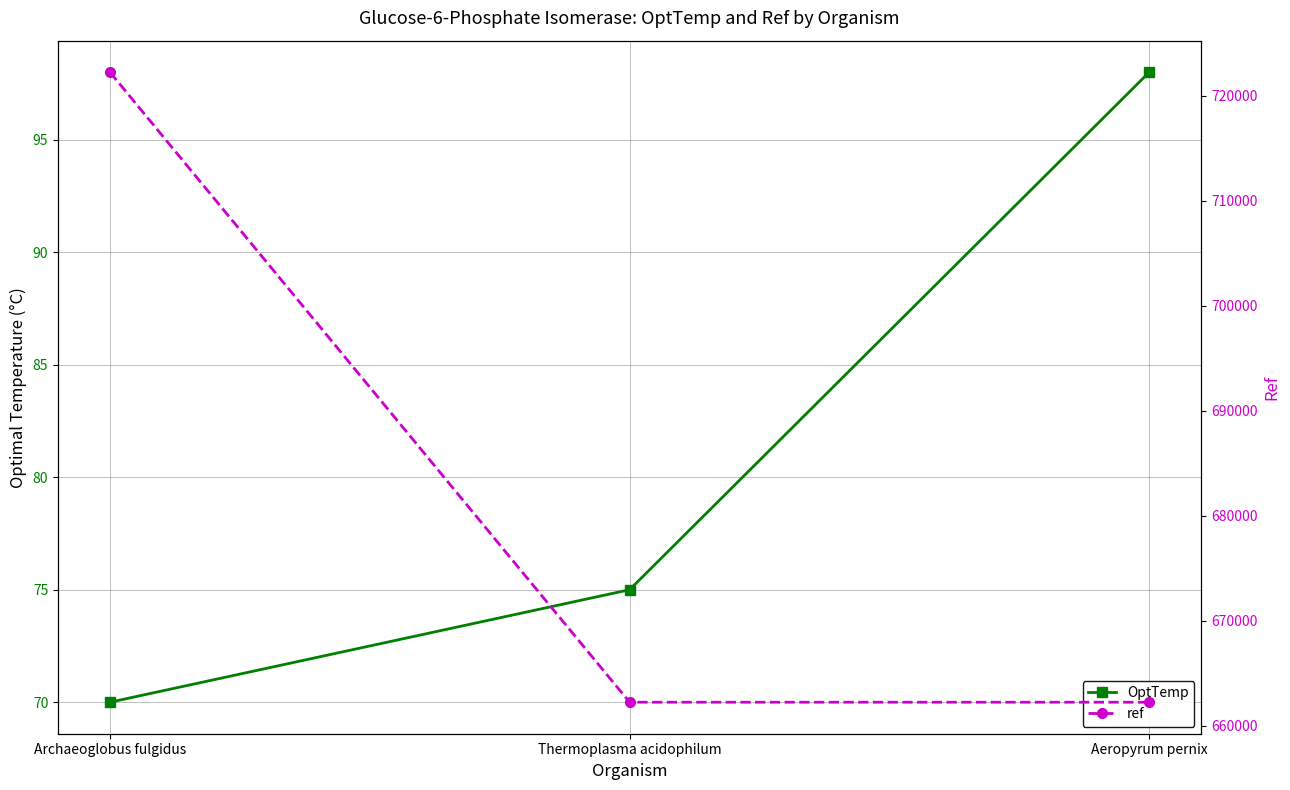

Count the ref values in the range 662220 to 722225.

3